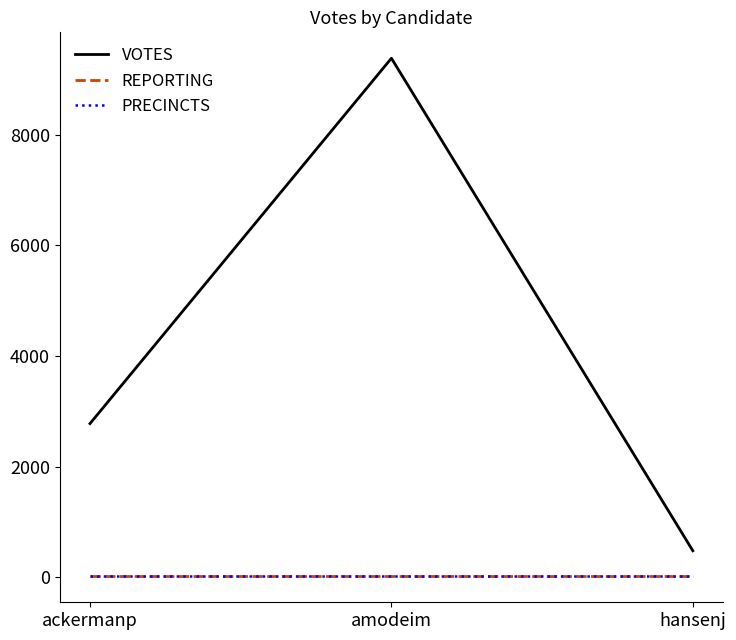

The value of PRECINCTS at amodeim is 19. True or false?

True